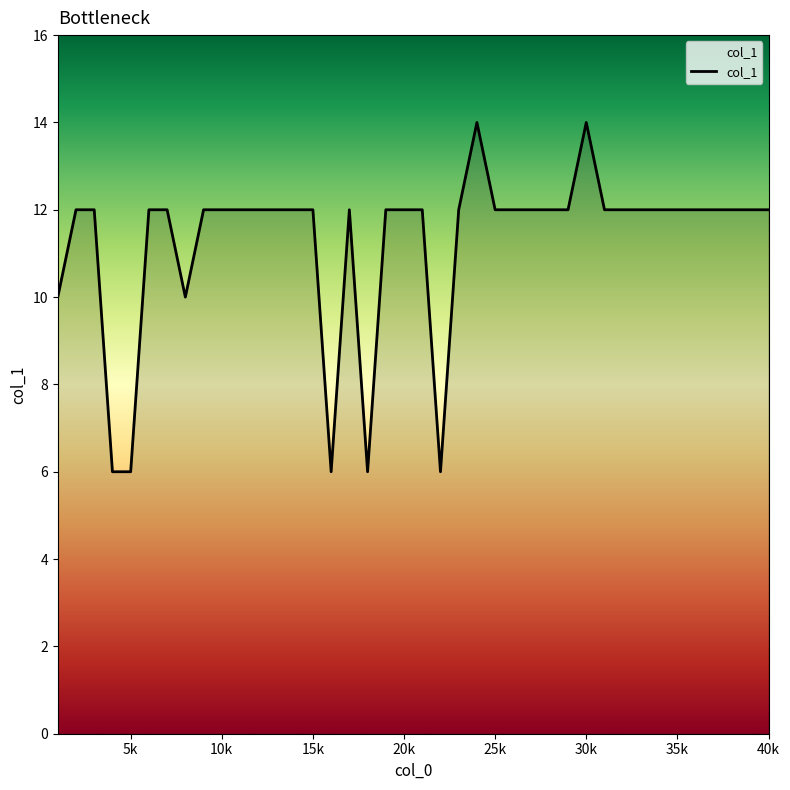

What is the smallest value displayed?

6